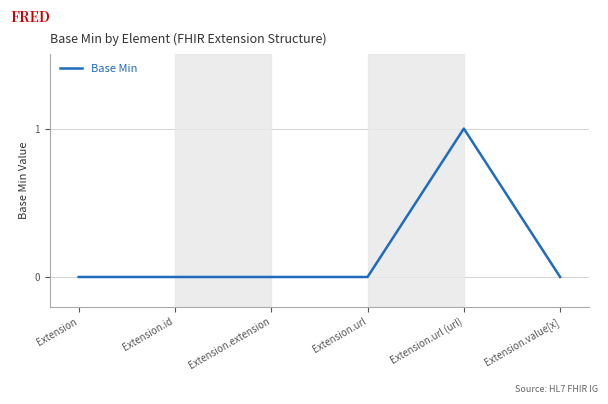

Reading right to left, what are all the values shown in this chart?

0	1	0	0	0	0